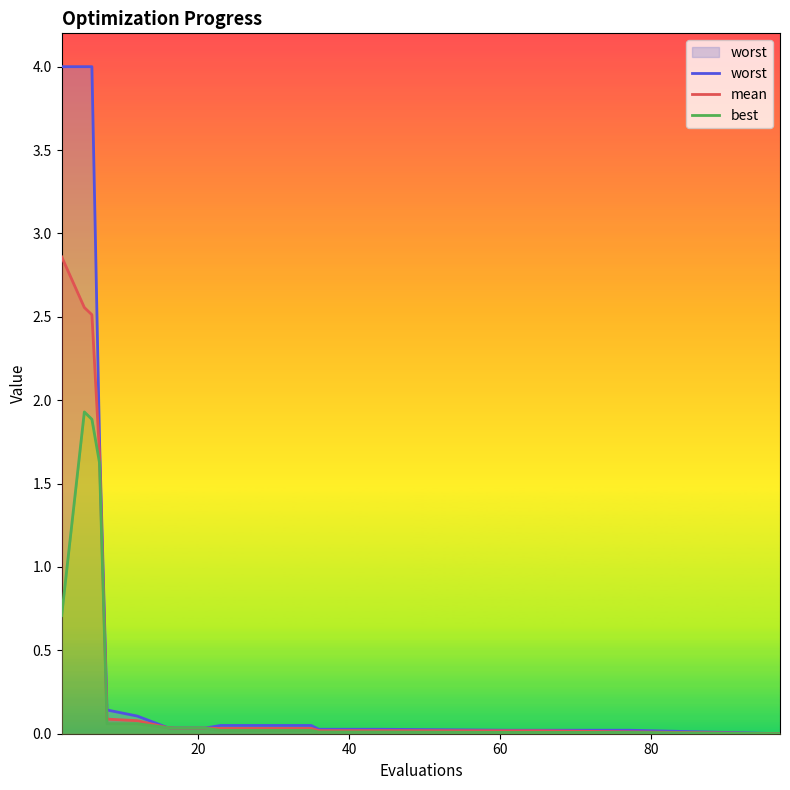

What is the highest value of the mean series?

2.9